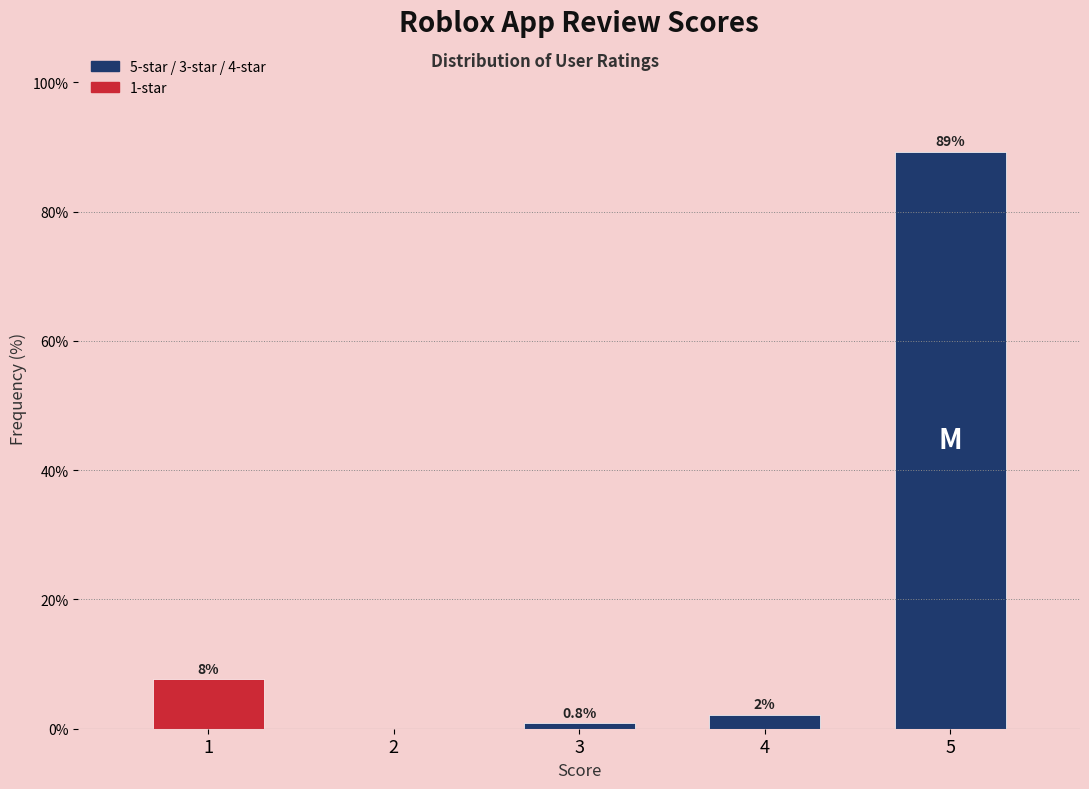

What is the sum of all values?

100.0